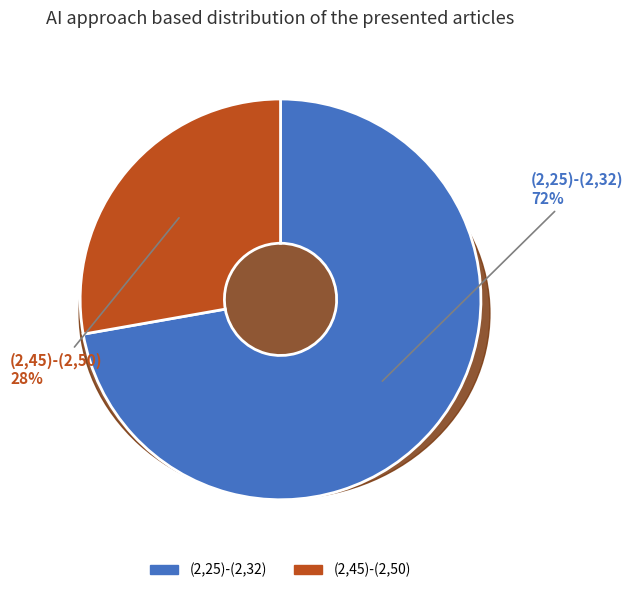

Is (2,45)-(2,50) the majority of the pie?

No